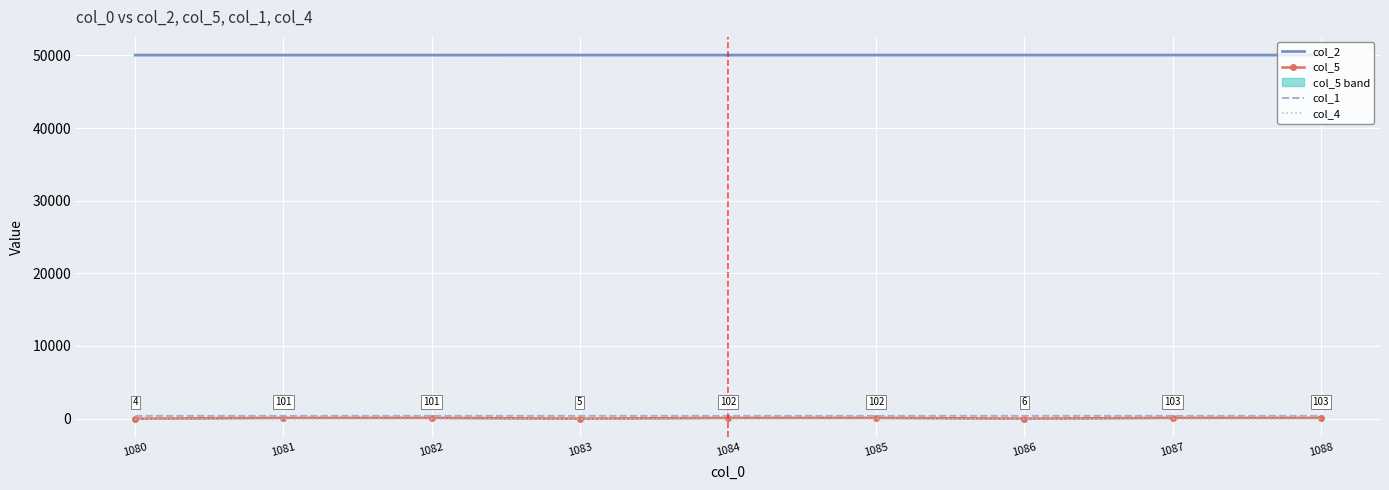

Reading left to right, list all the values displayed in this chart.

col_2: 1080=50042	1081=50043	1082=50043	1083=50044	1084=50045	1085=50045	1086=50046	1087=50047	1088=50047
col_5: 1080=4	1081=101	1082=101	1083=5	1084=102	1085=102	1086=6	1087=103	1088=103
col_1: 1080=374	1081=374	1082=374	1083=375	1084=375	1085=375	1086=376	1087=376	1088=376
col_4: 1080=1	1081=1	1082=1	1083=1	1084=1	1085=1	1086=1	1087=1	1088=1